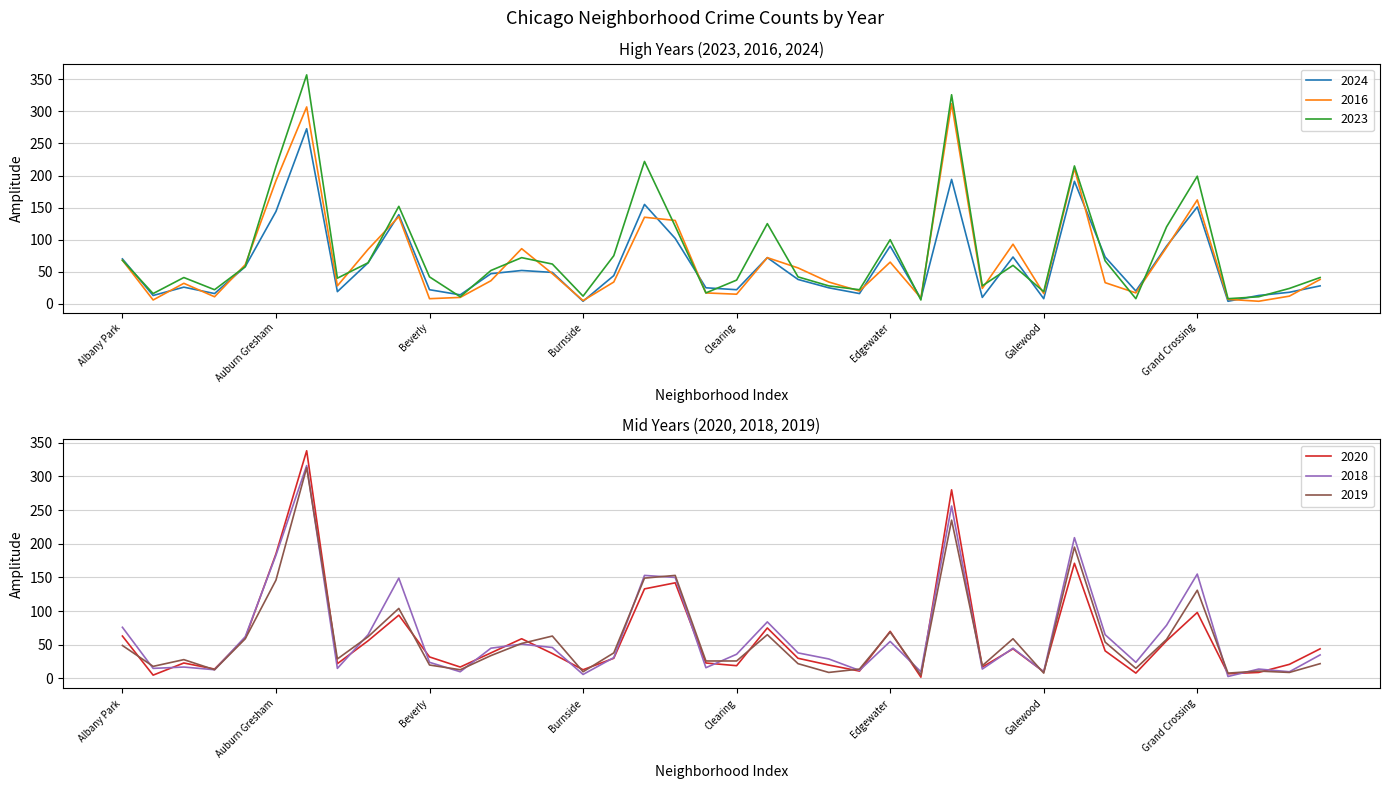

How many data points in 2016 are above 36?

19